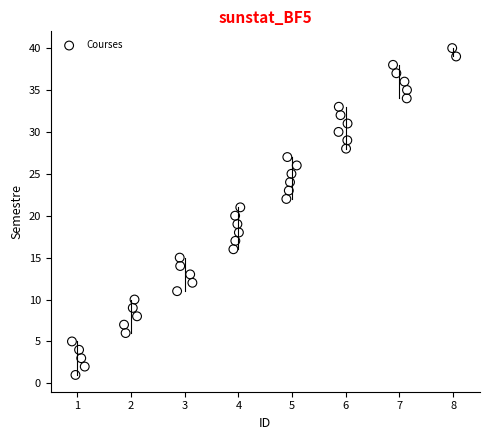

What is the range of Y values (max minus min)?

39